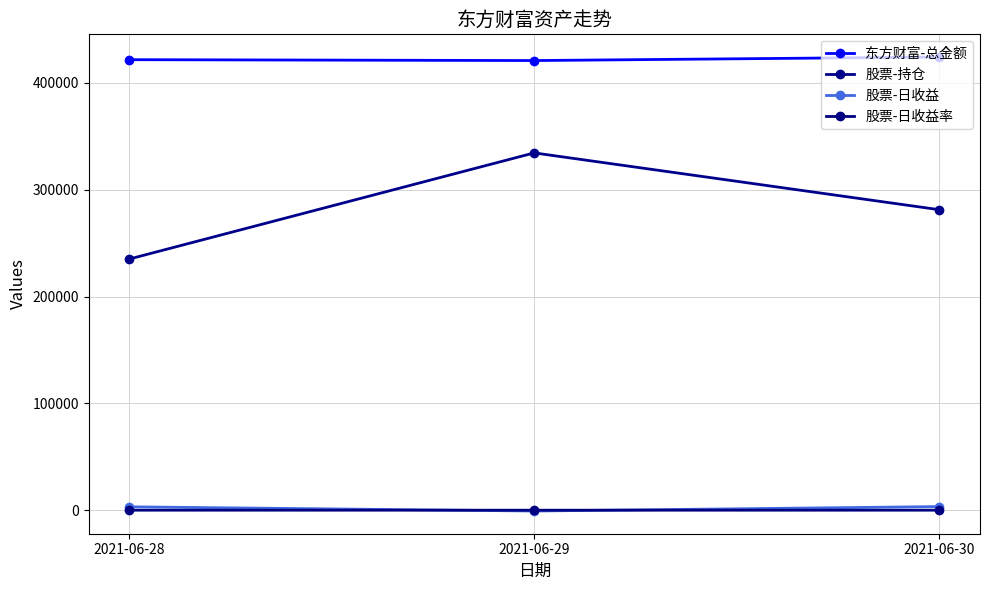

Rank the series at 2021-06-28 from lowest to highest value.

股票-日收益率, 股票-日收益, 股票-持仓, 东方财富-总金额